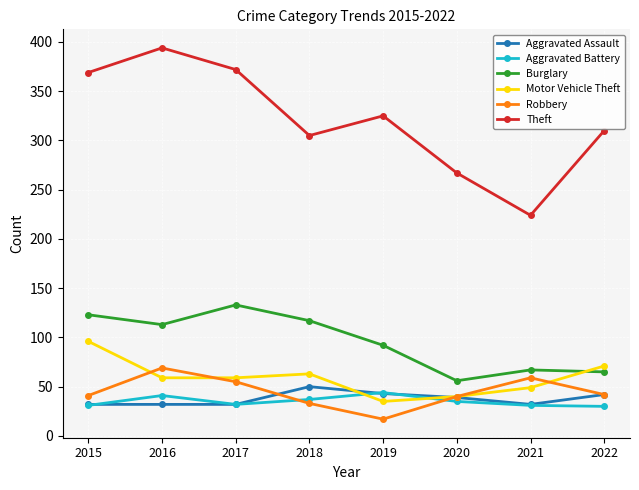

What is the spread (max minus min) of values at 2019?

308